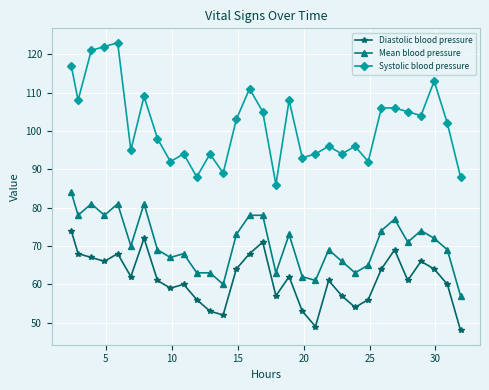

What is the lowest value of the Systolic blood pressure series?

86